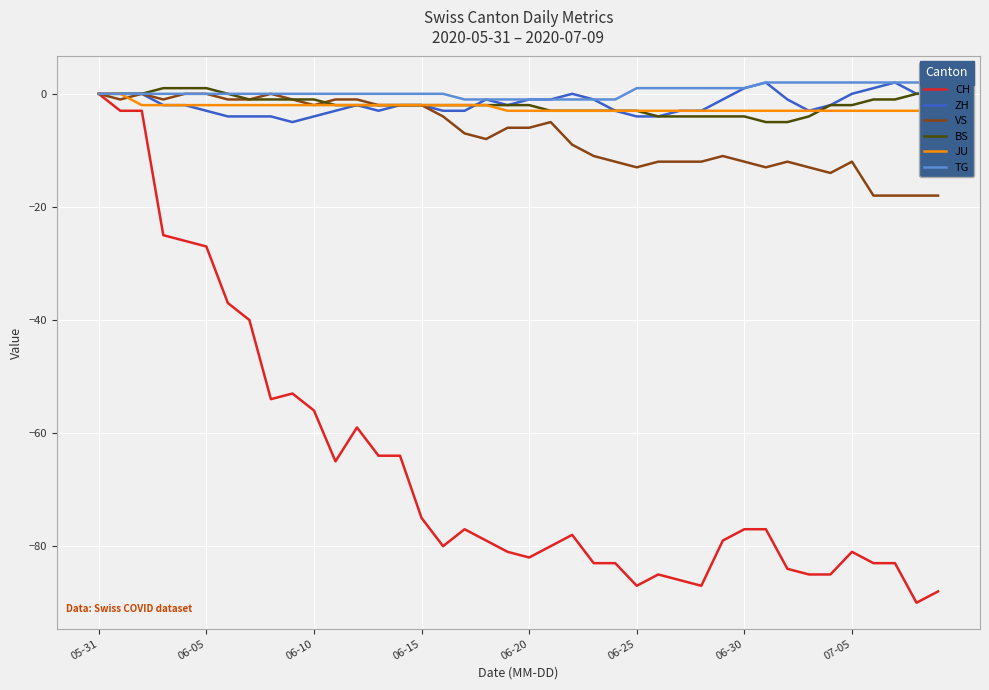

Rank the series by their maximum value, from highest to lowest.

ZH, TG, BS, CH, VS, JU